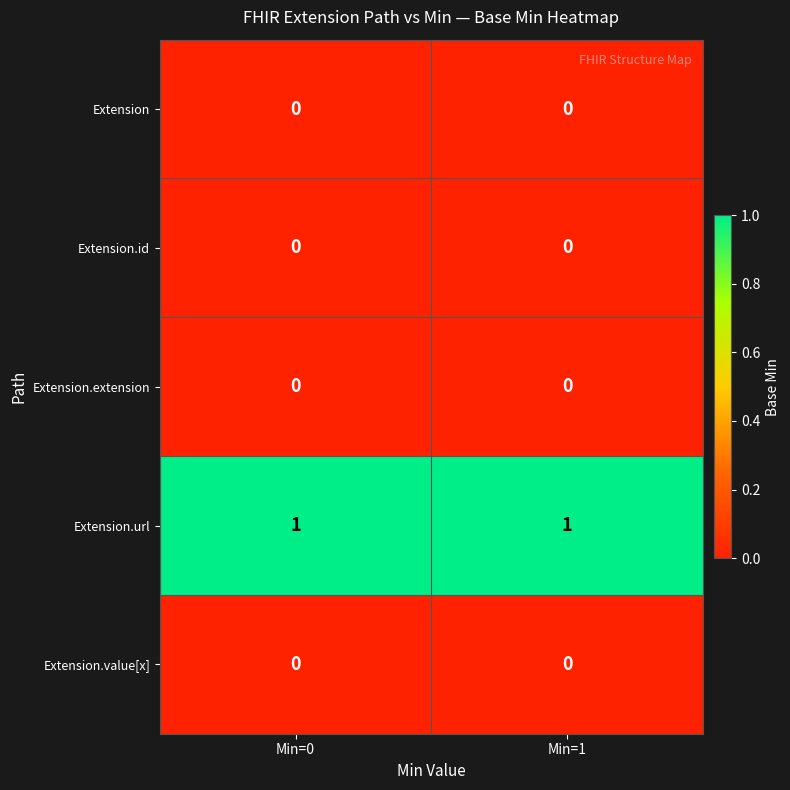

Count the number of categories in the chart.

2